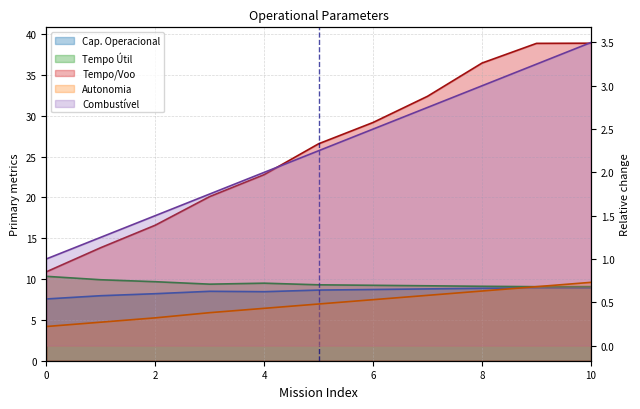

What is the value of the Tempo por voo [min] point at the 2nd from the left?

13.8